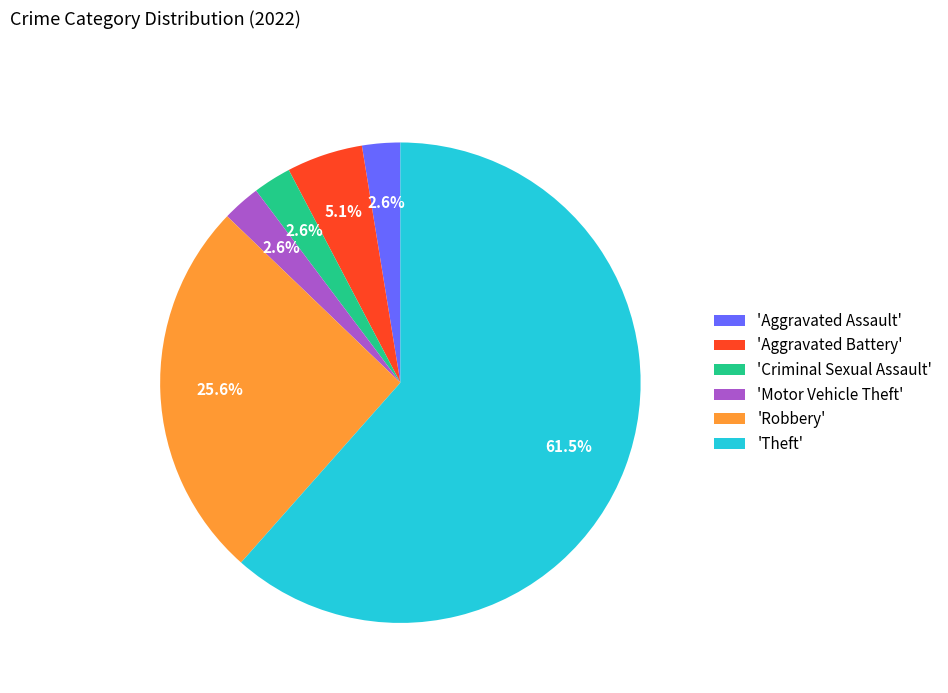

Is there any slice that represents more than half of the pie?

Yes